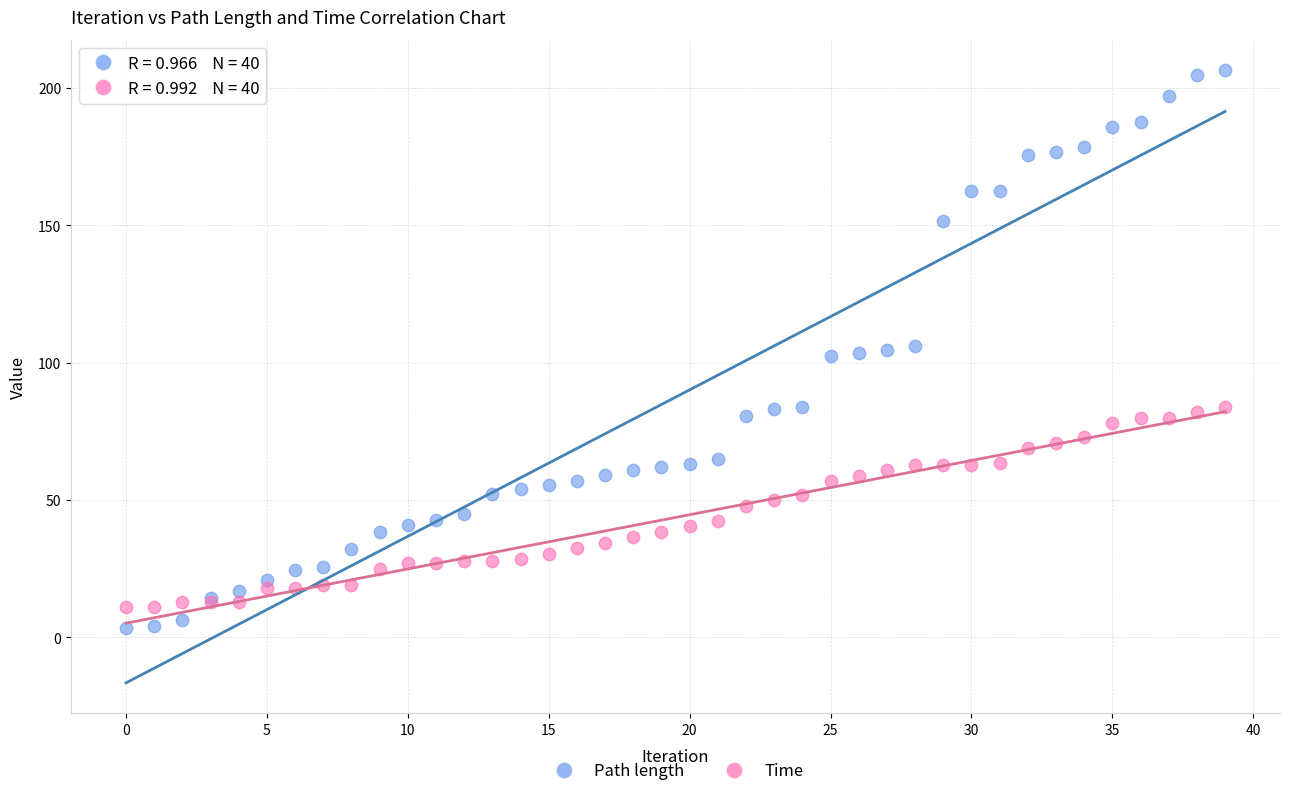

What are all the series names shown in the legend?

Path length, Time